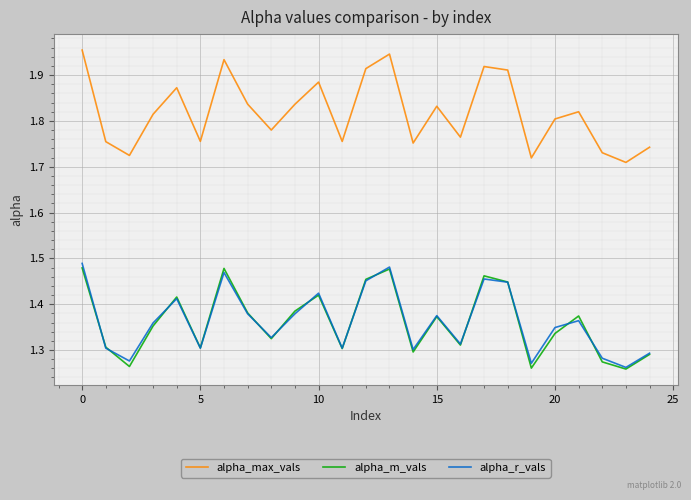

Which series has the largest total across all categories?

alpha_max_vals